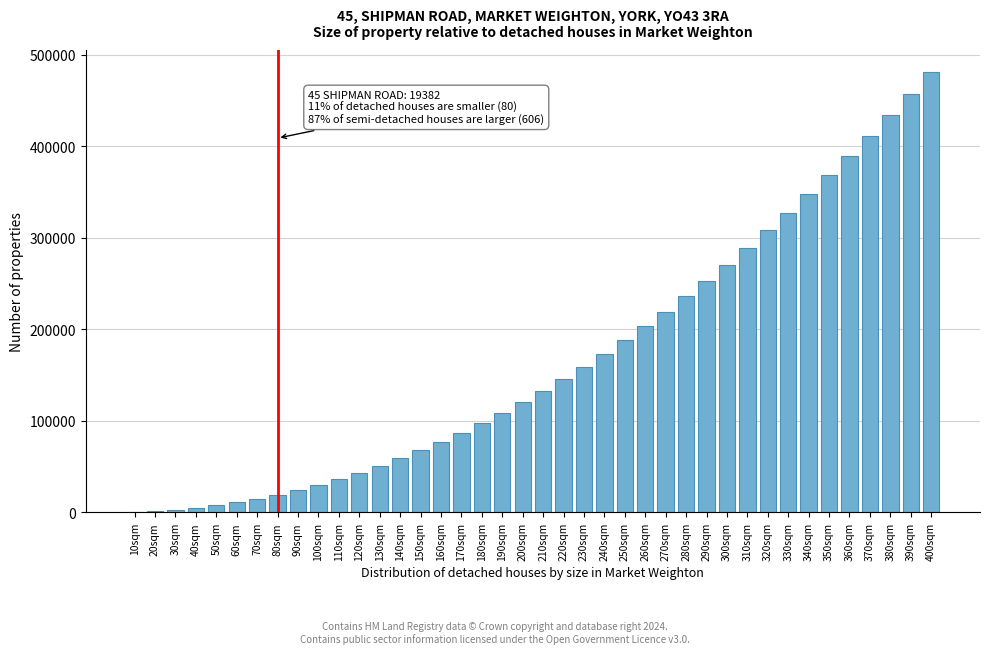

What is the greatest value displayed?

480967